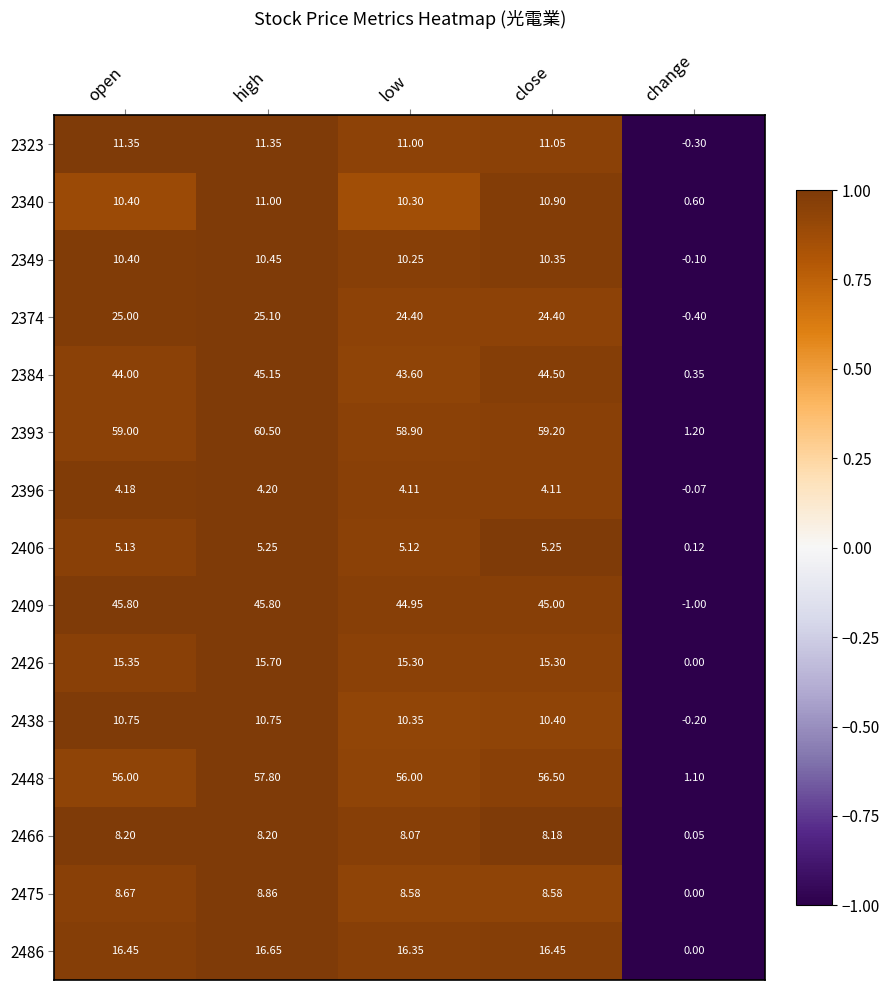

Which category has the highest value in the 2374 series?

high